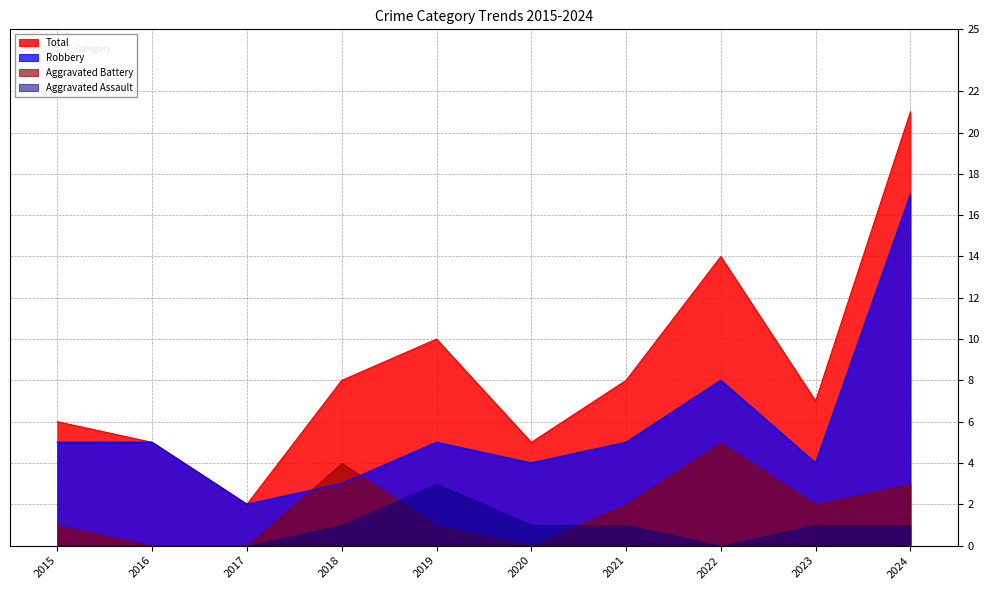

Which series has the largest range (max minus min)?

Total